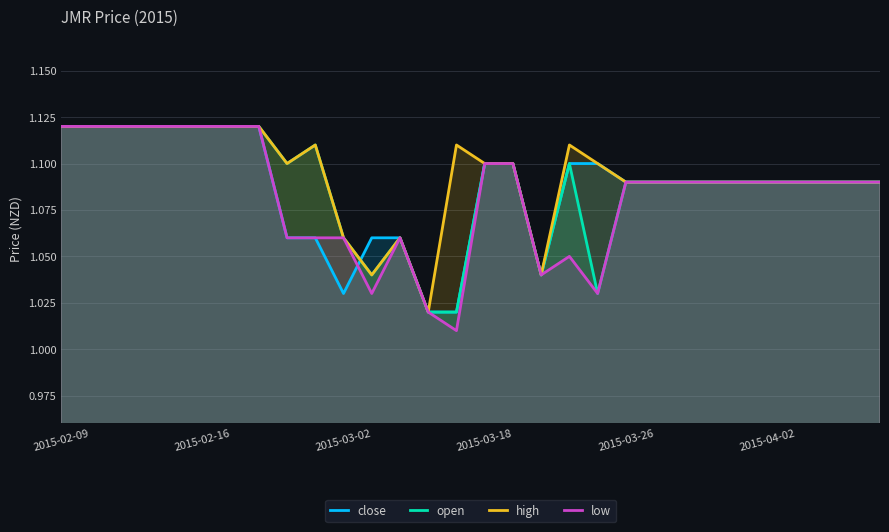

In high, how many points are higher than both neighbors (excluding endpoints)?

4